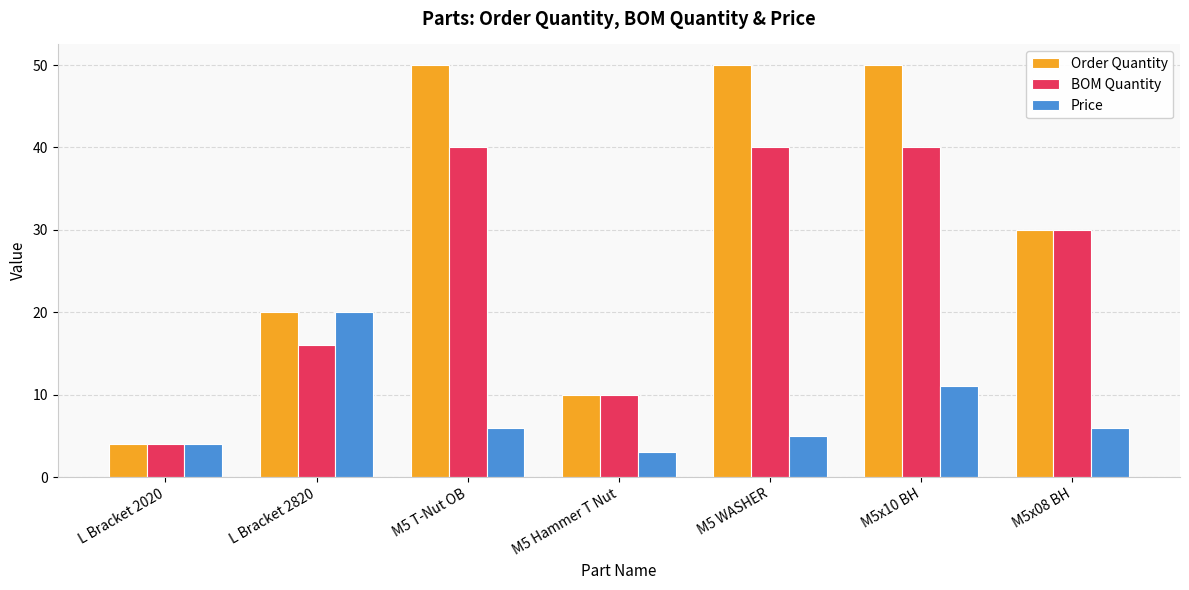

Is the value of Price at M5 Hammer T Nut greater than the value of BOM Quantity at M5x10 BH?

No